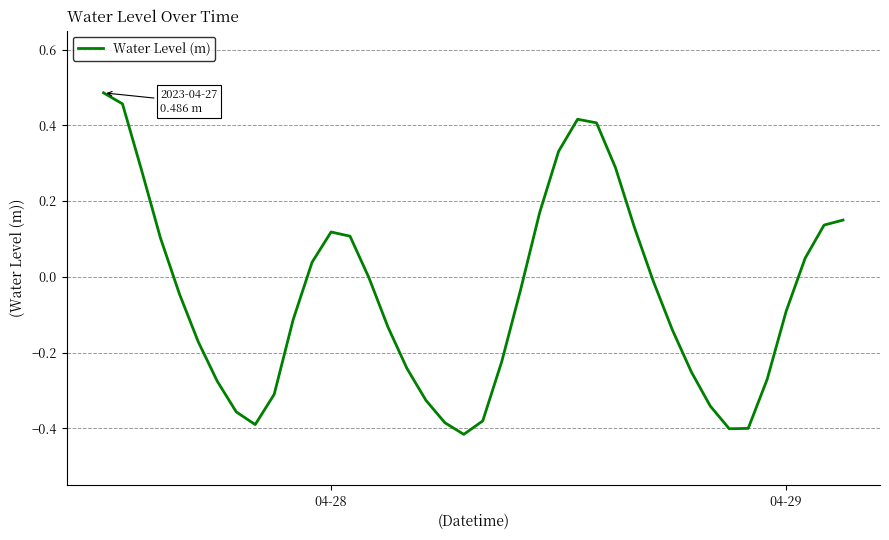

How many lines are shown in the chart?

1